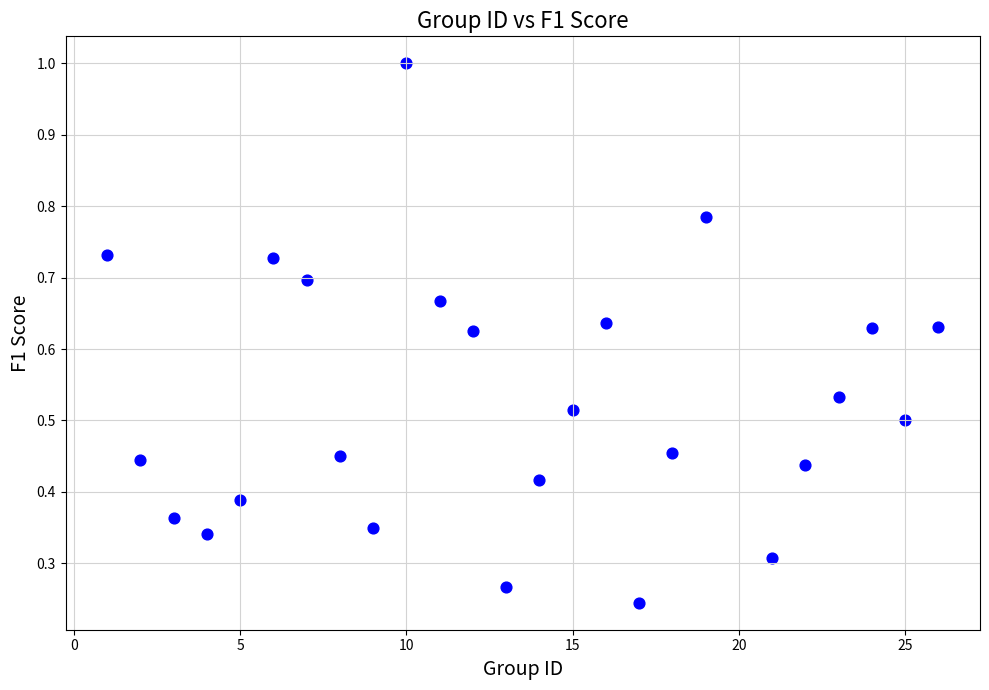

What is the range of X values (max minus min)?

25.0